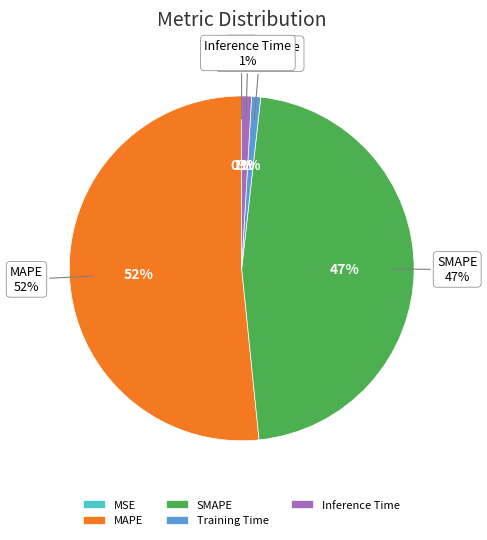

What is the total percentage of SMAPE and MSE?

46.6%